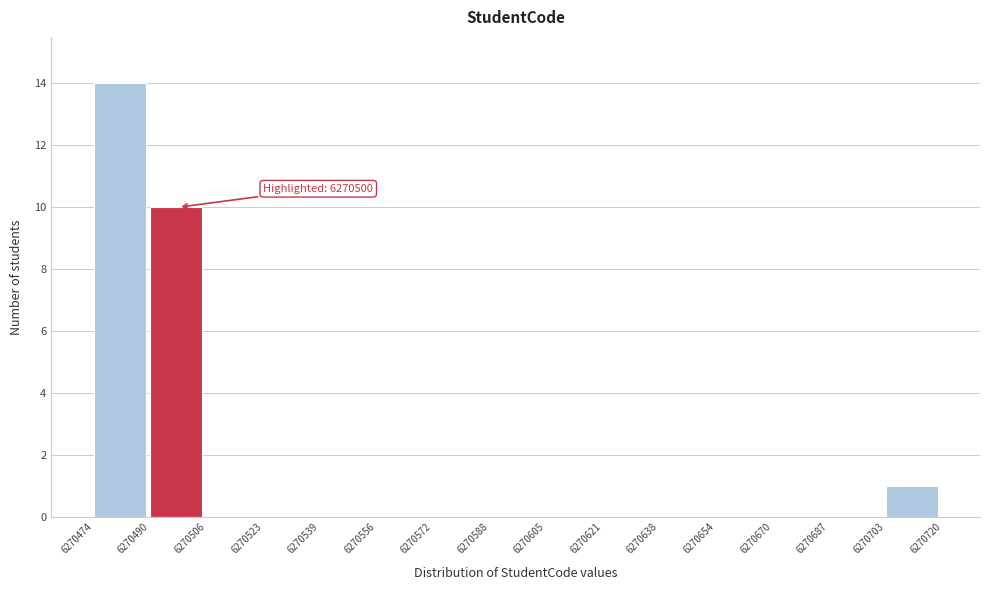

Which range on the x-axis has the tallest bar?

6270474 to 6270490